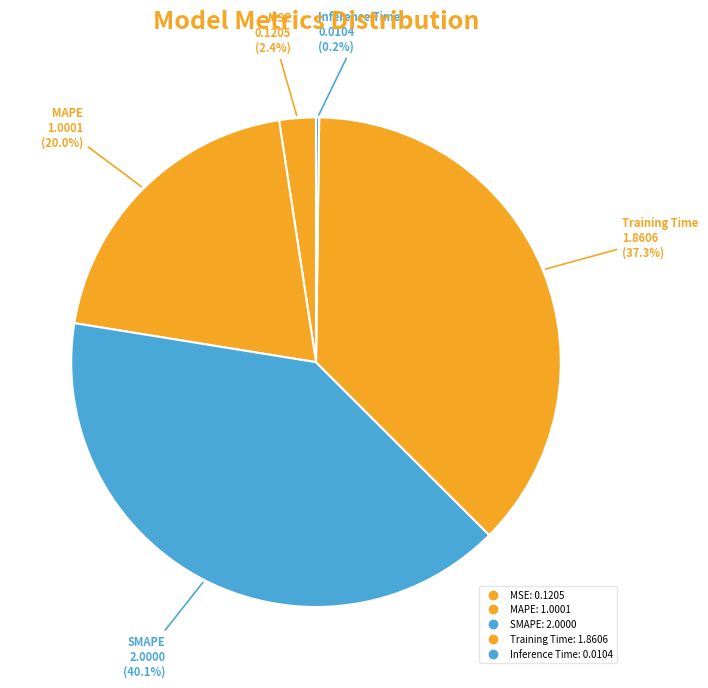

Combined, what portion of the pie is Inference Time and SMAPE?

40.3%